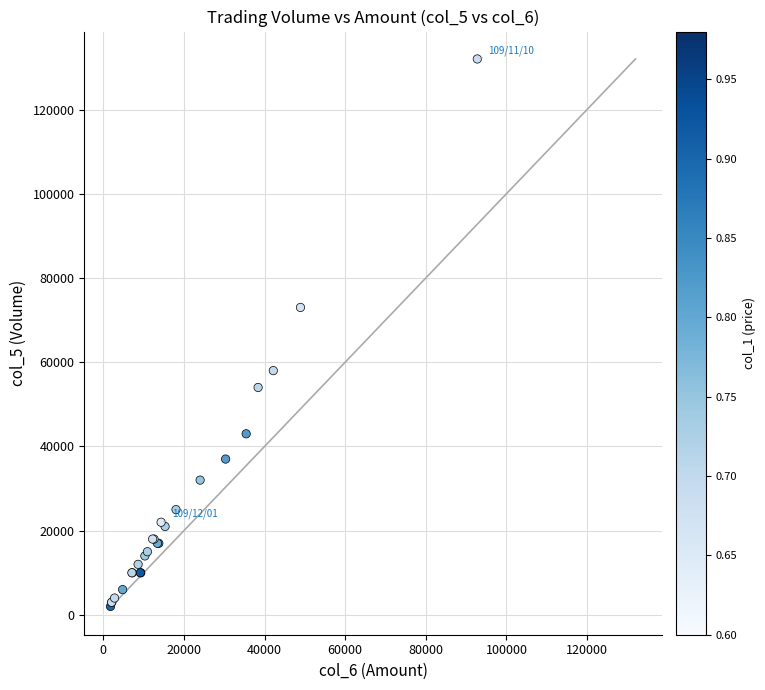

What Y value in the scatter plot is closest to 67000?

73000